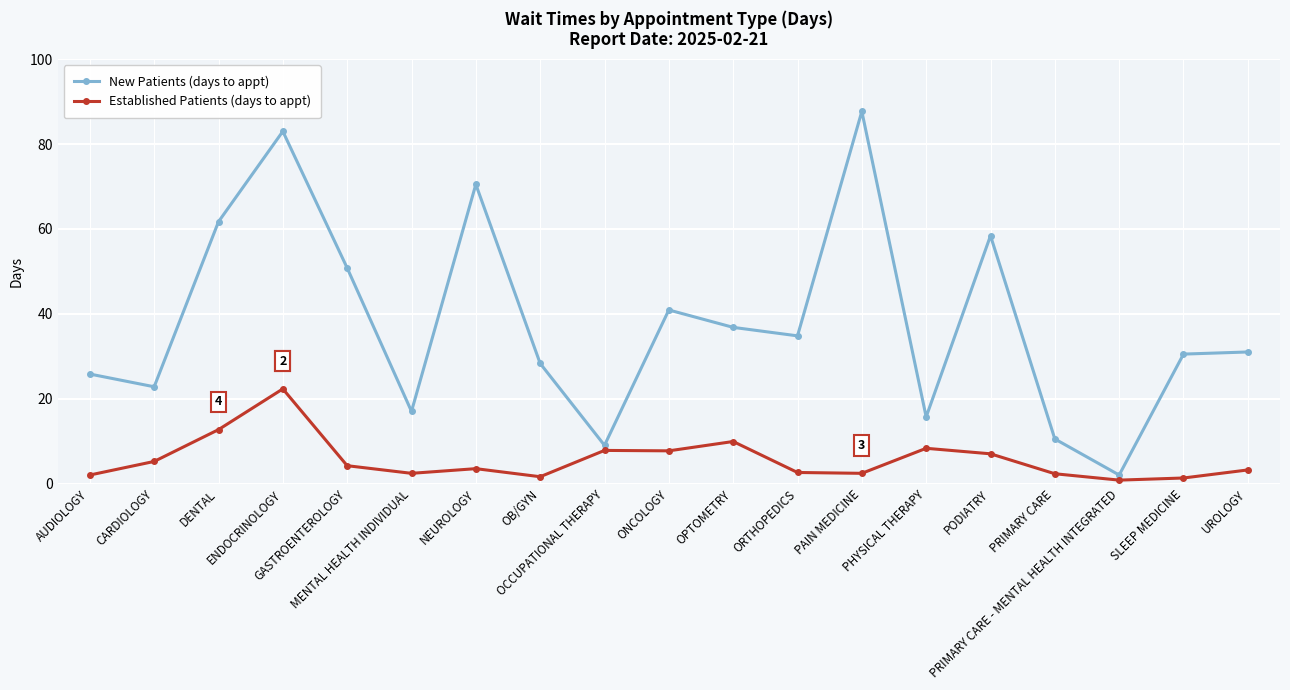

True or false: Established Patients (days to appt) has a value of 2.3 at PRIMARY CARE.

True